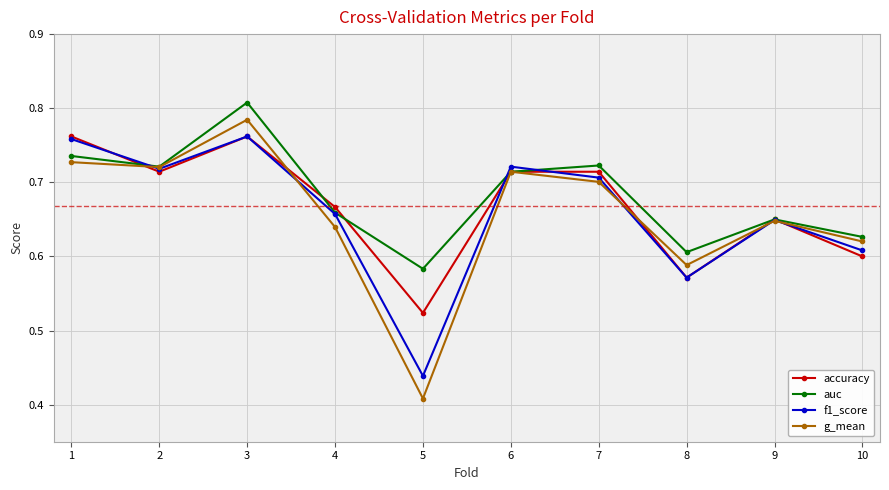

At which category is the sum across all series the highest?

3